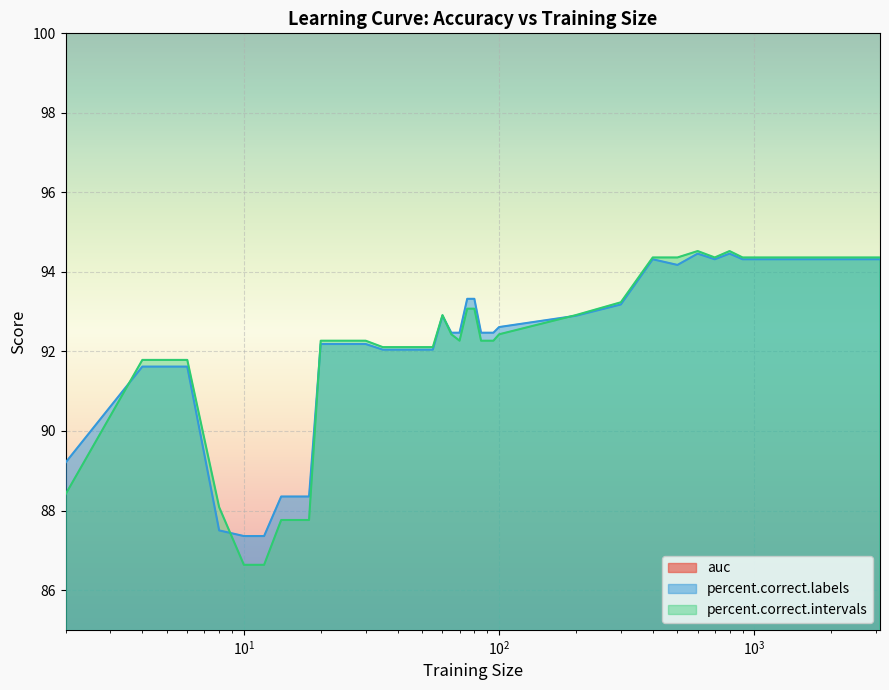

How many categories are shown in the chart?

36